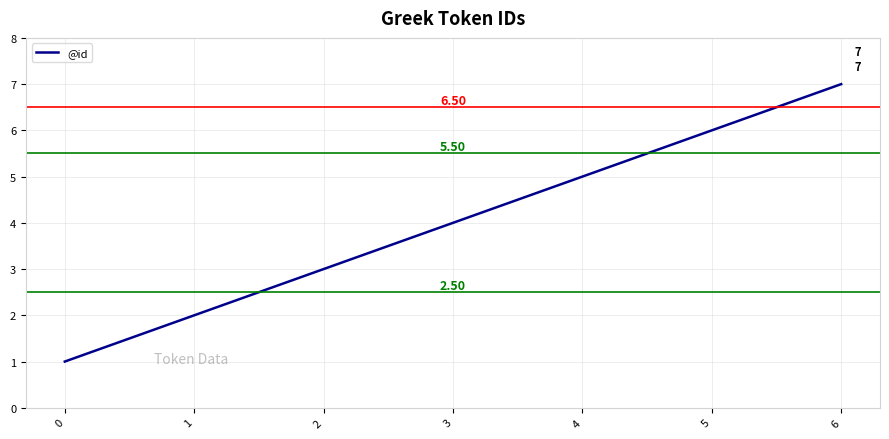

What is the average value?

4